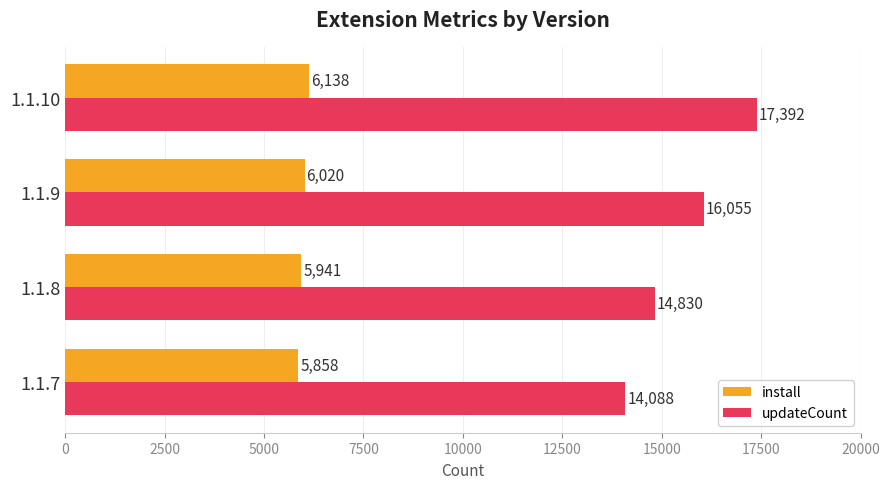

What is the sum of all install values?

23957